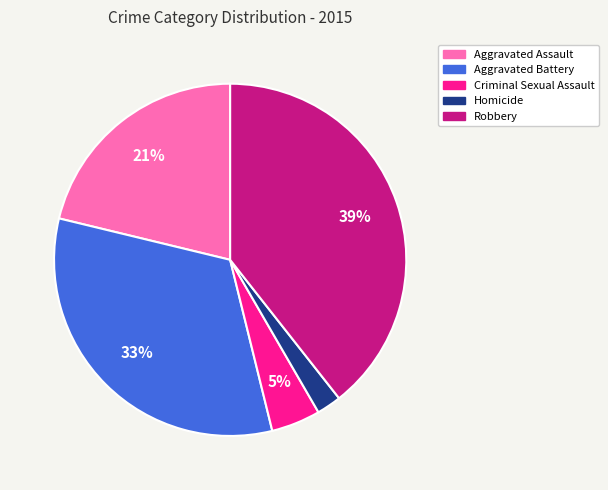

Combined, do Aggravated Assault and Robbery account for over 50%?

Yes